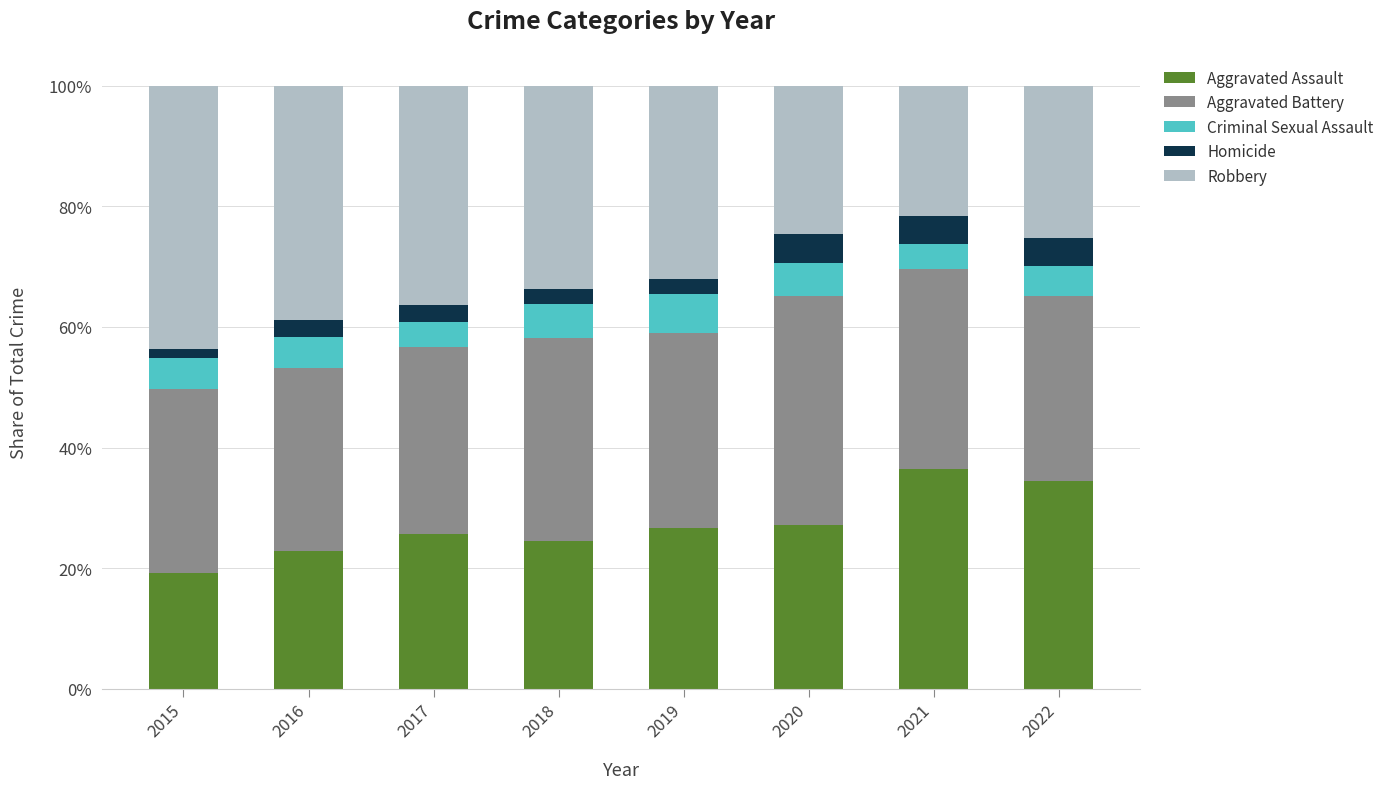

What is the lowest value of the Aggravated Assault series?

19.2